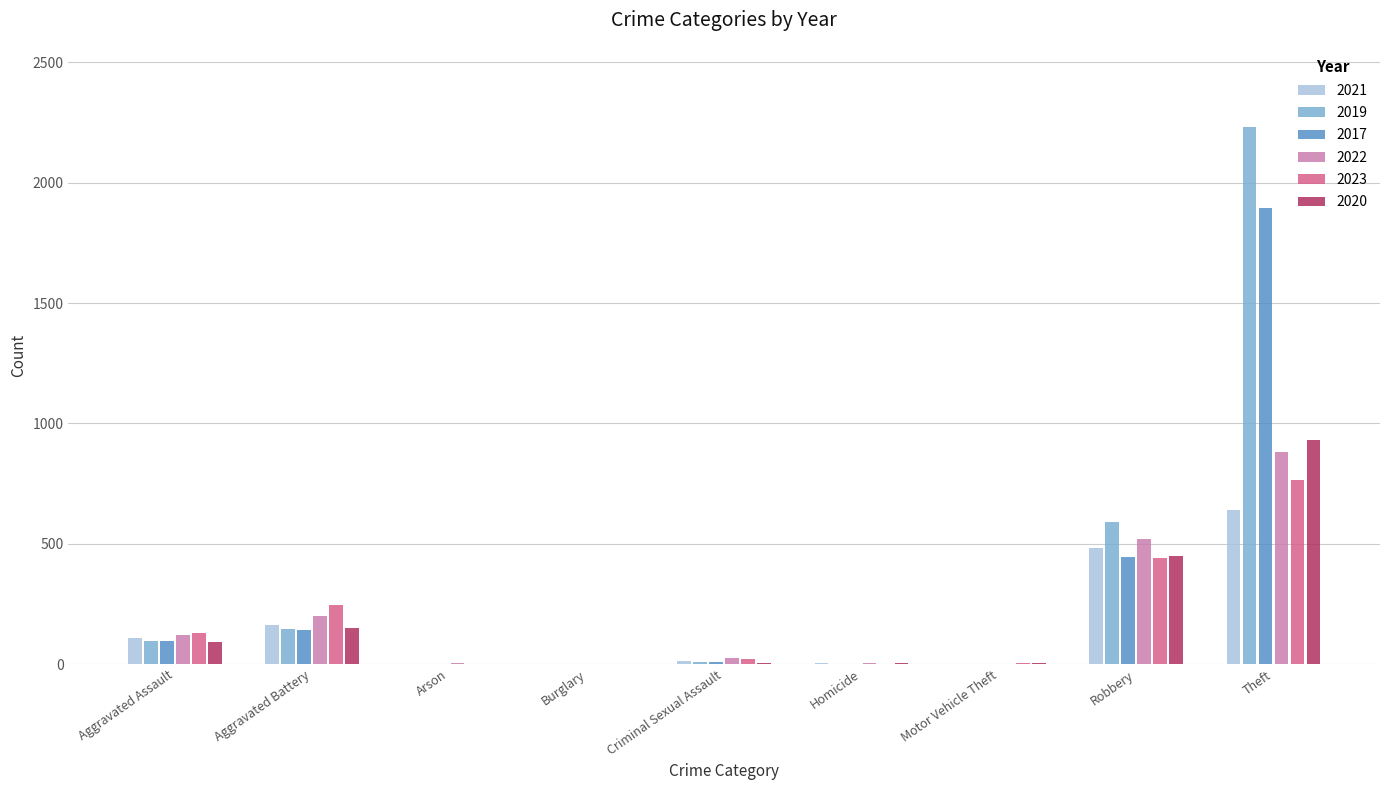

Are the bars horizontal?

No